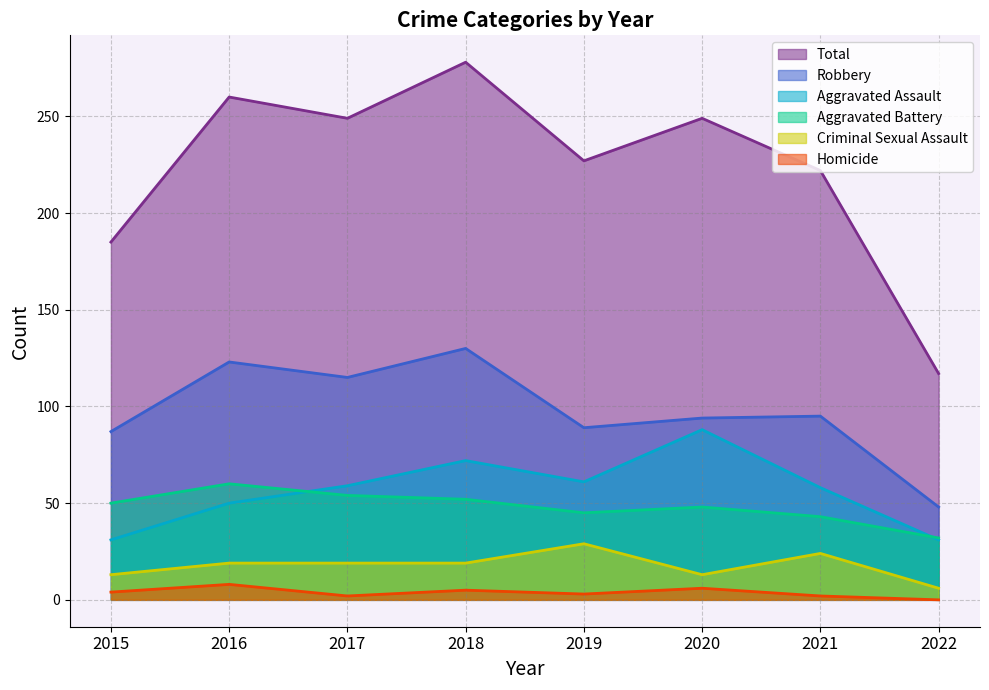

True or false: Total has a value of 227 at 2019.

True